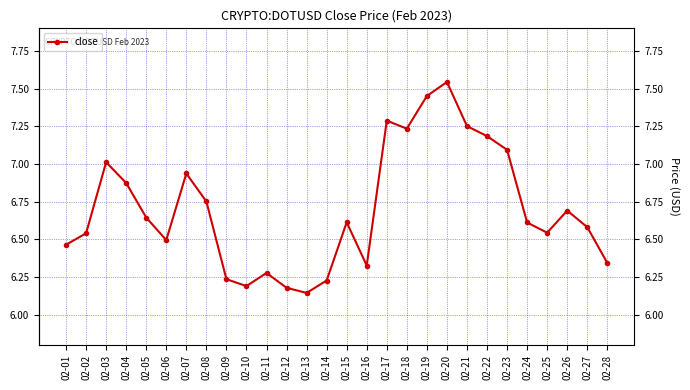

Approximately how many times larger is the value at 02-11 compared to 02-27?

1.0